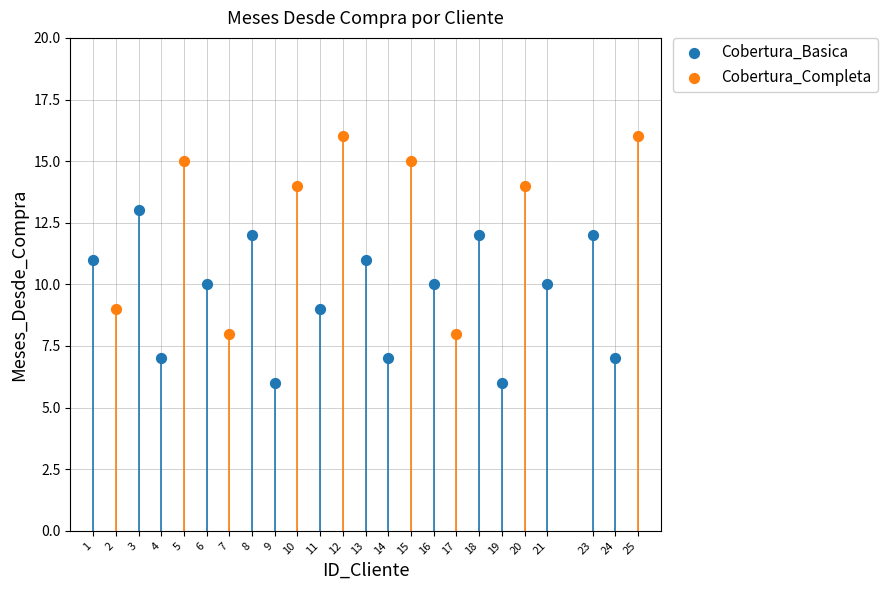

Which series contains the highest Y value?

Cobertura_Completa